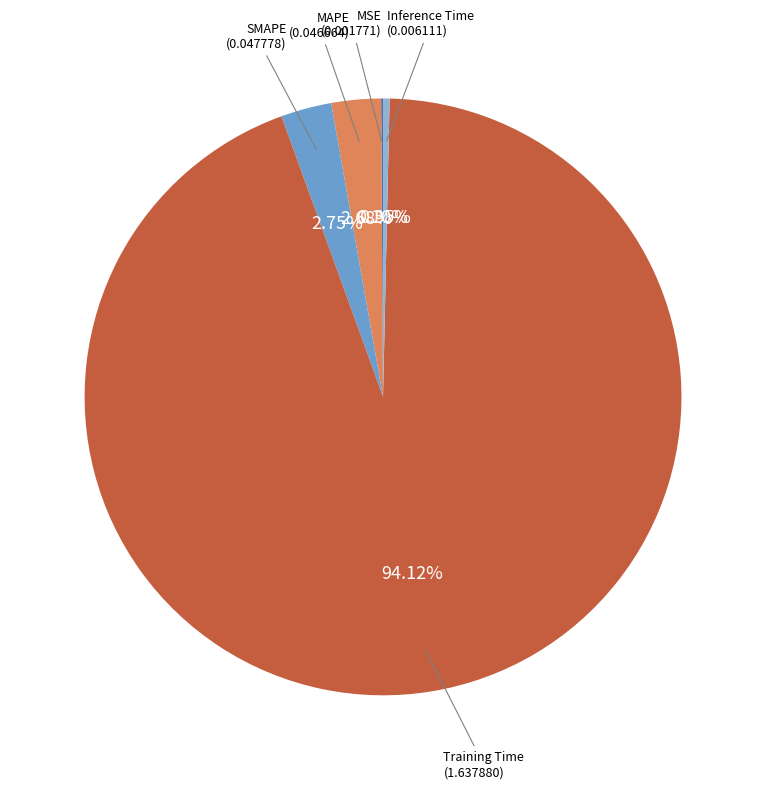

Is there any slice that represents more than half of the pie?

Yes